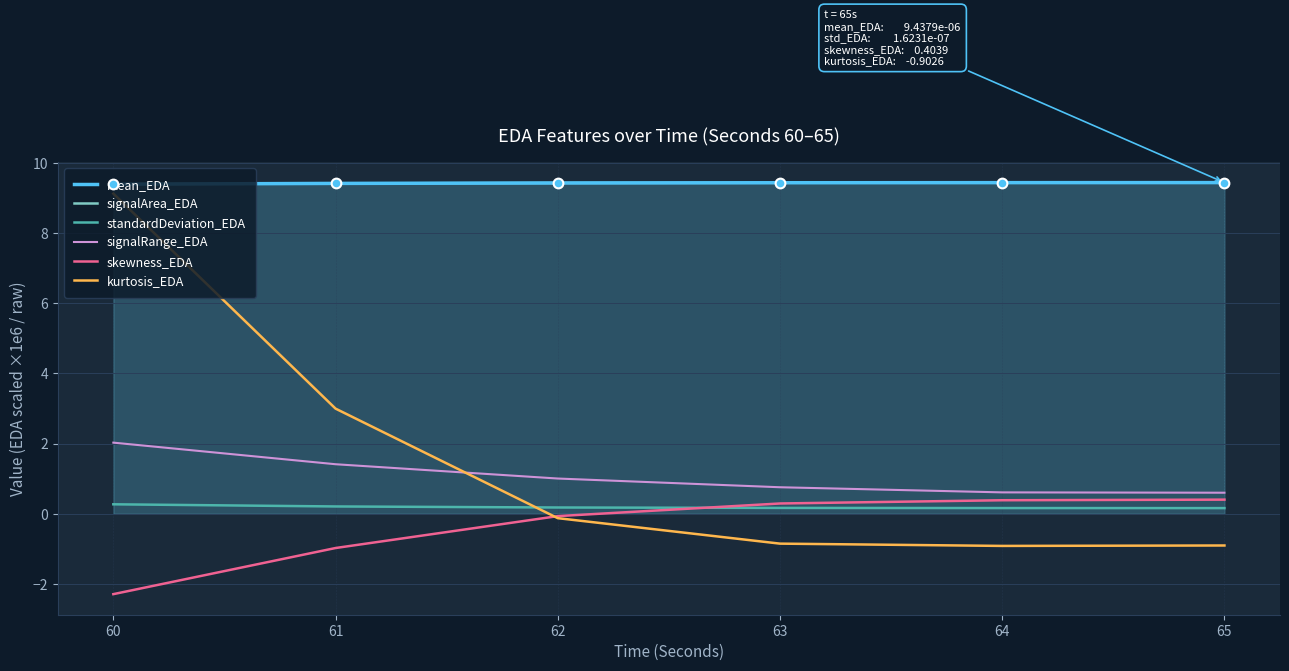

List the series in order of their peak value, highest first.

signalArea_EDA, mean_EDA, kurtosis_EDA, signalRange_EDA, skewness_EDA, standardDeviation_EDA